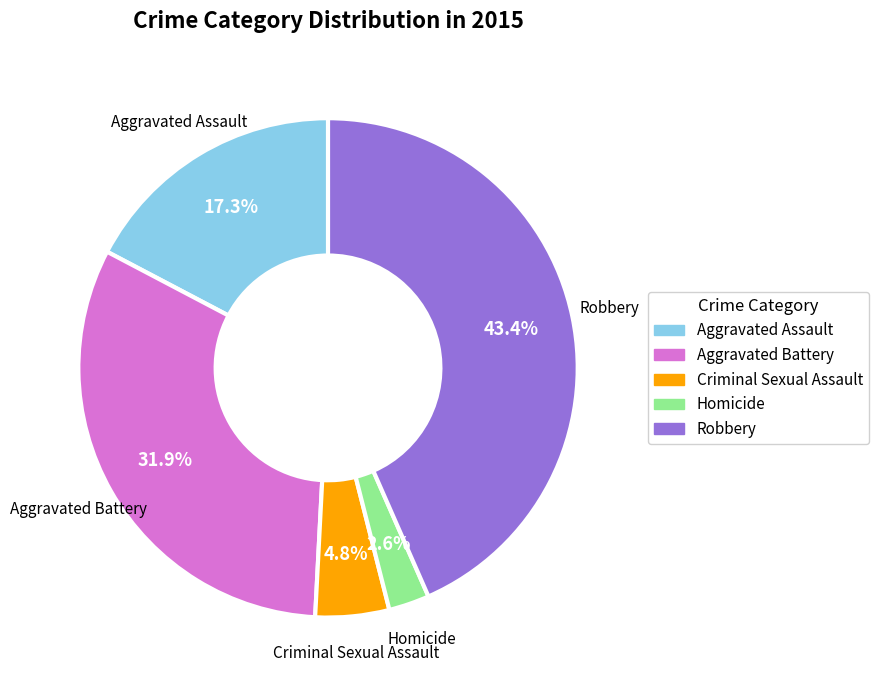

What percentage is NOT represented by Aggravated Assault?

82.7%